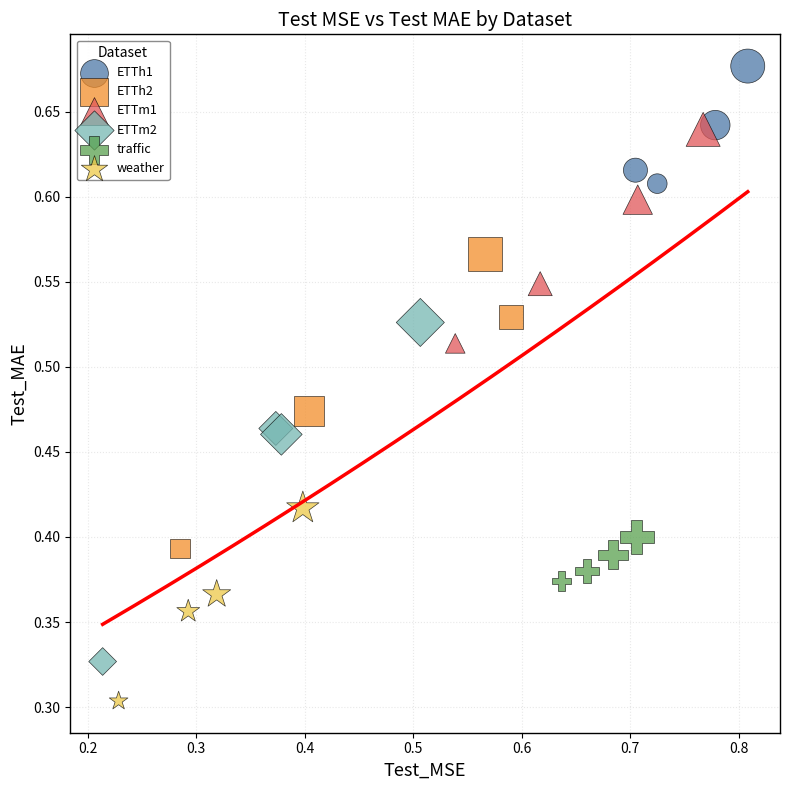

Which series has the largest Y range (max minus min)?

ETTm2